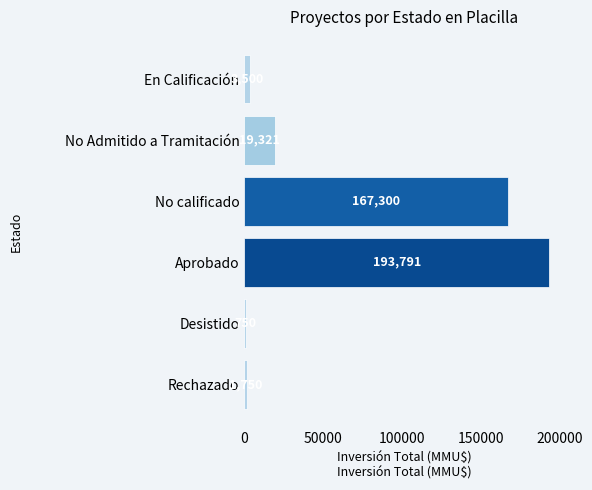

Reading top to bottom, list all the values displayed in this chart.

En Calificación=3500	No Admitido a Tramitación=19321	No calificado=167300	Aprobado=193791	Desistido=750	Rechazado=1750